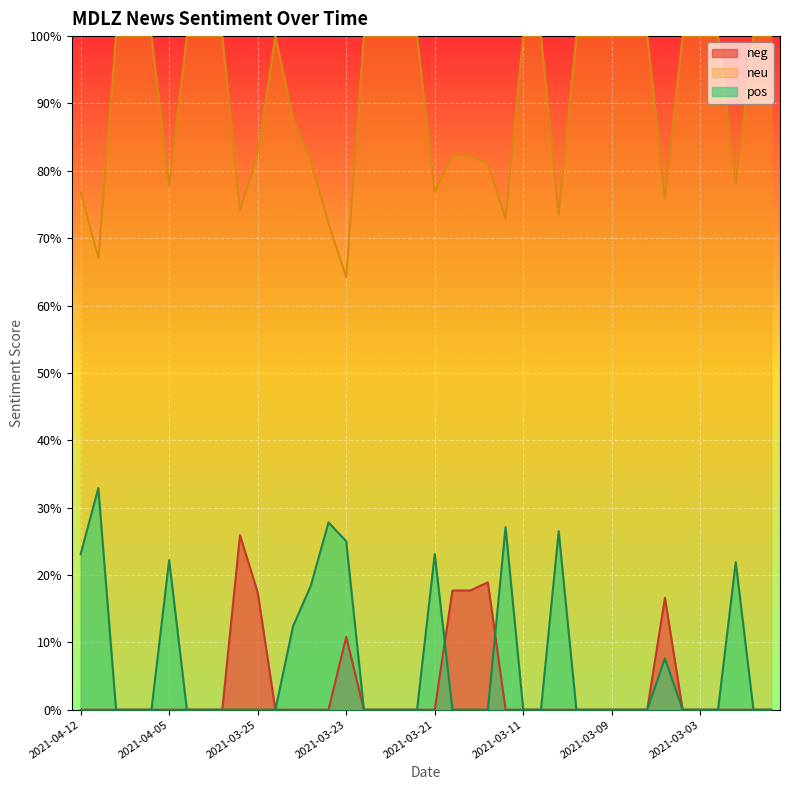

The neu series shows 1.6 at 2021-03-03. True or false?

False